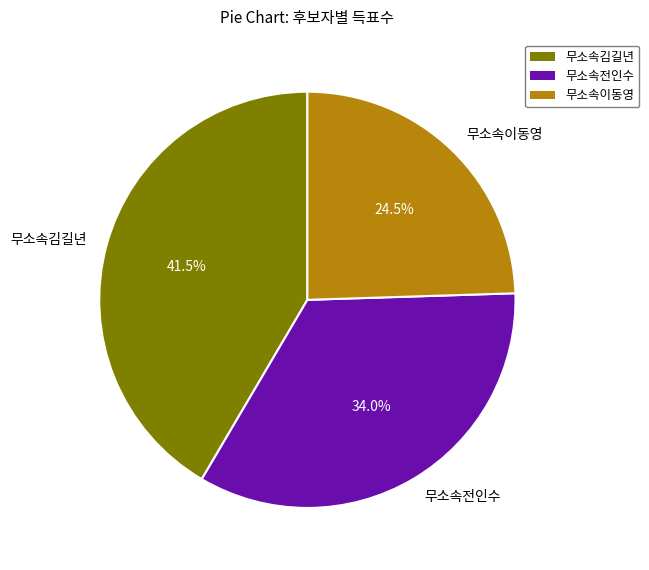

Which has a higher value, 무소속이동영 or 무소속김길년?

무소속김길년